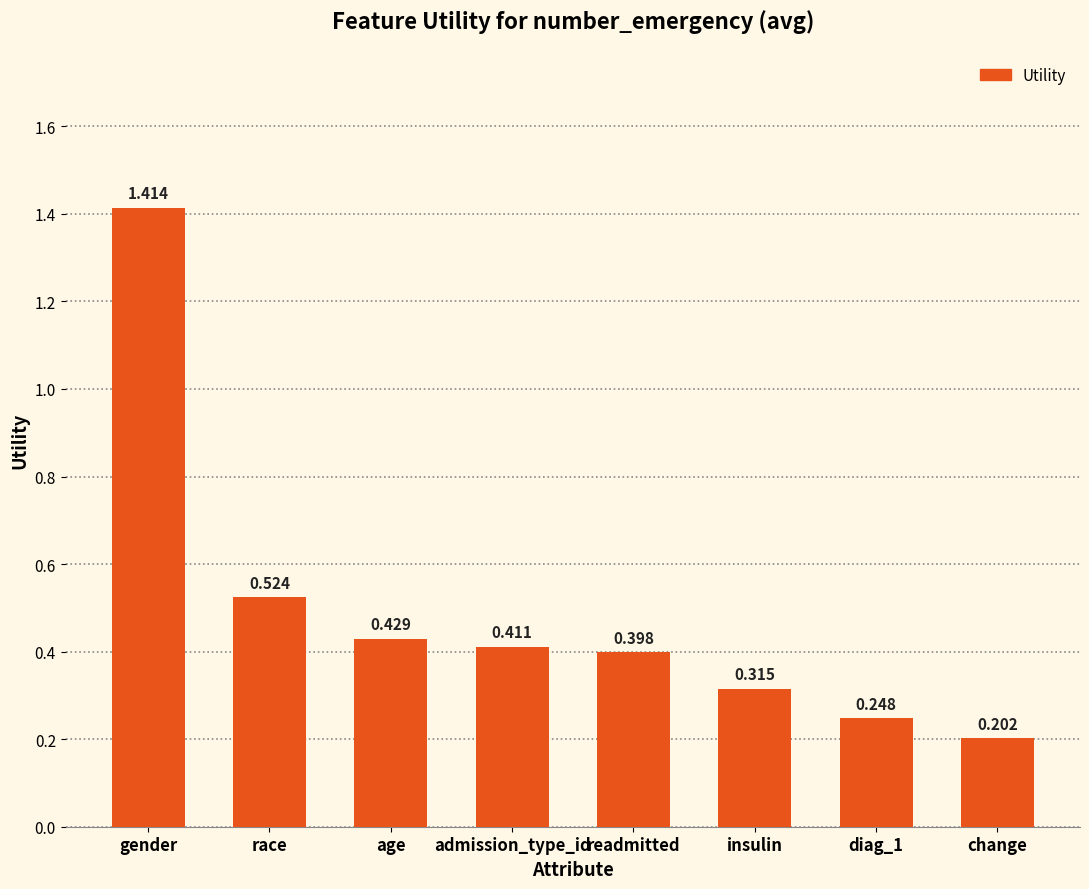

At which category does the chart reach its peak across all series?

gender